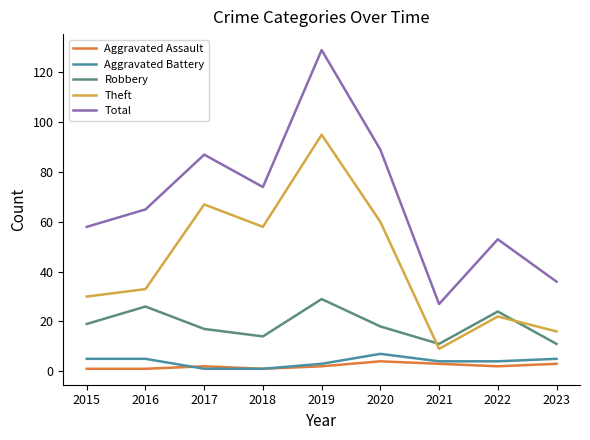

Count the number of categories in the chart.

9